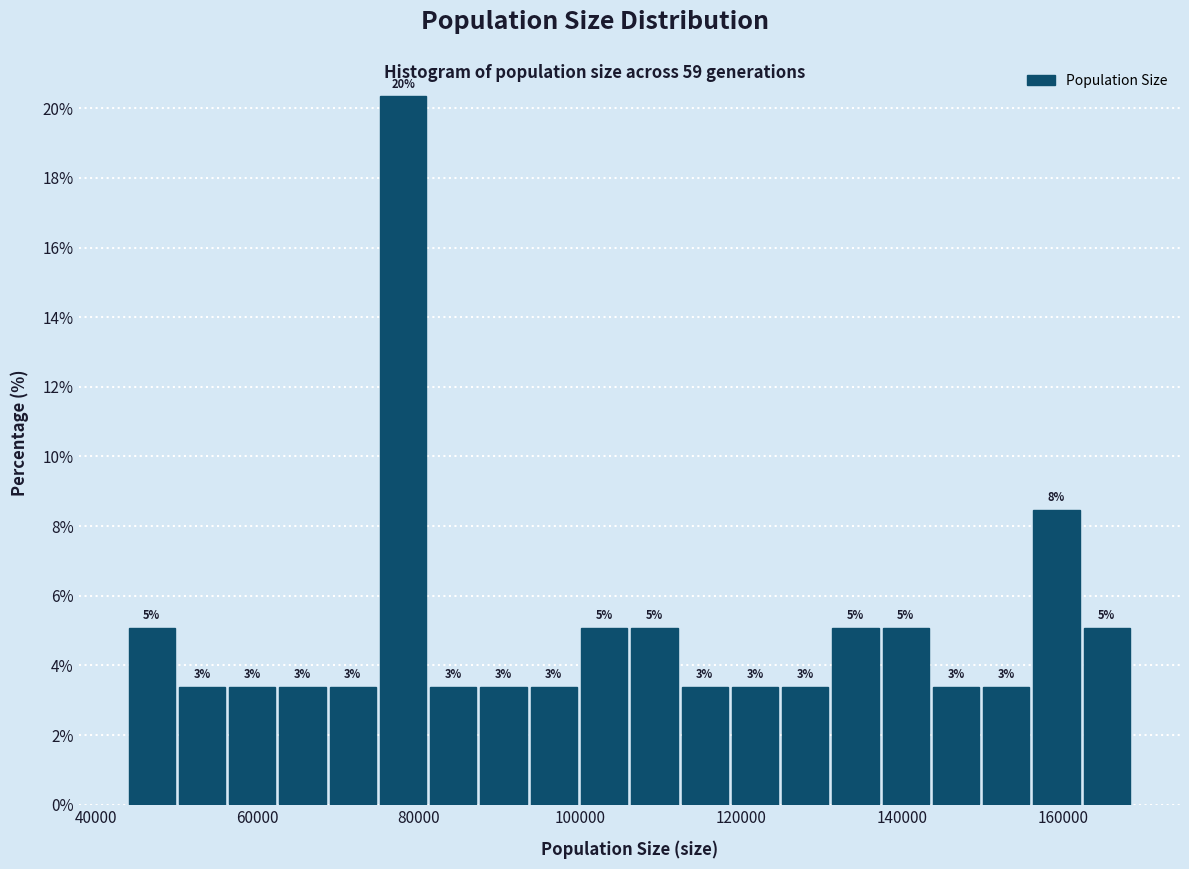

Around what value on the x-axis is the tallest bar? Give the approximate position of its centre, as read against the axis.

78000